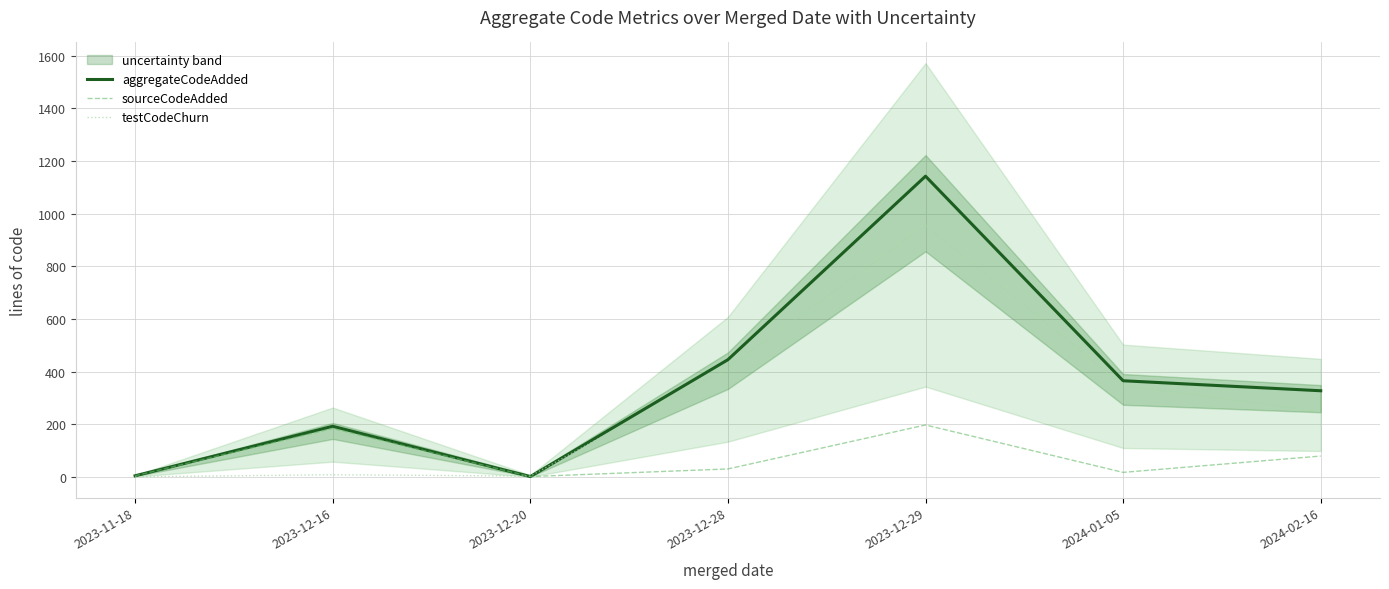

Which series has the largest total across all categories?

aggregateCodeAdded